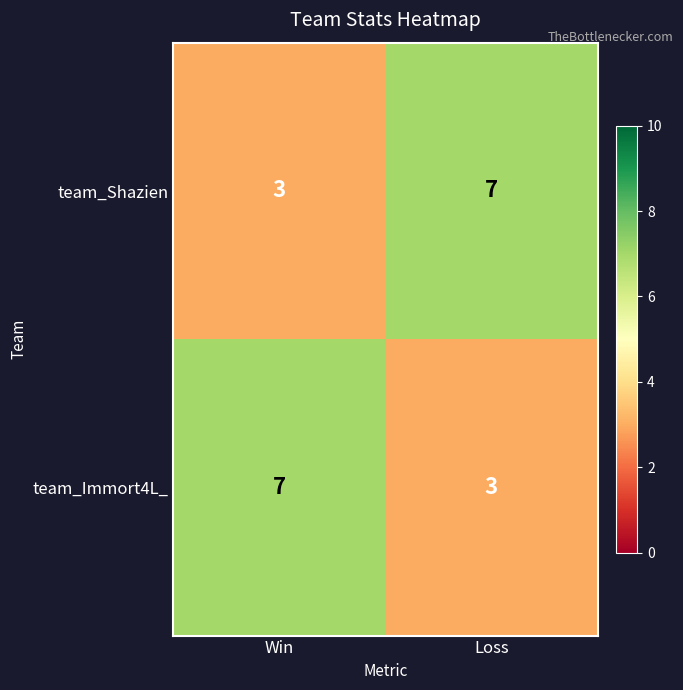

Rank the categories by team_Shazien value from lowest to highest.

Win, Loss